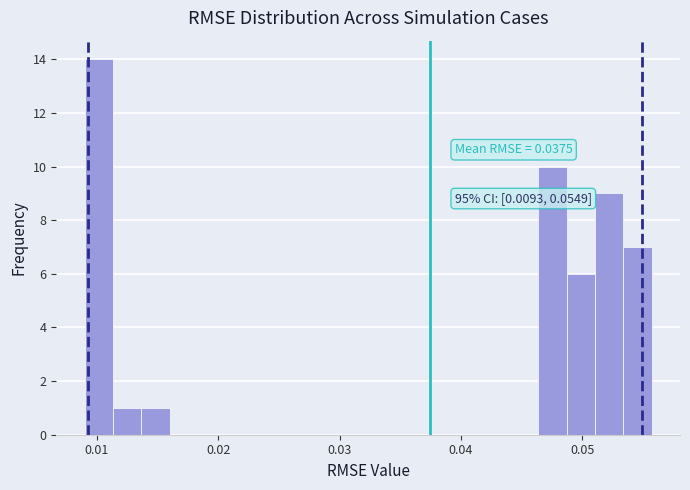

Read against the x-axis, roughly where is the centre of the tallest bar?

0.010